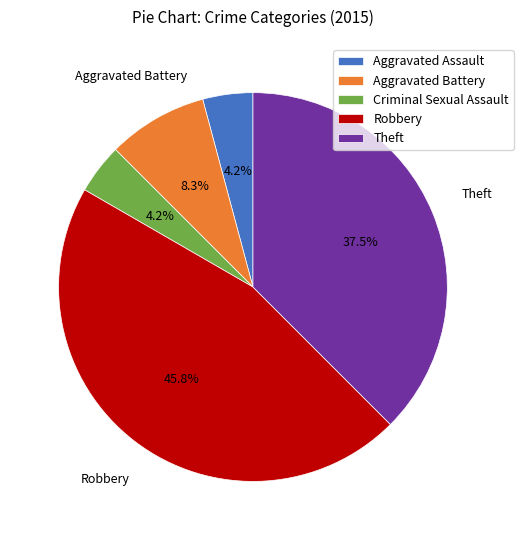

How many slices are in this pie chart?

5